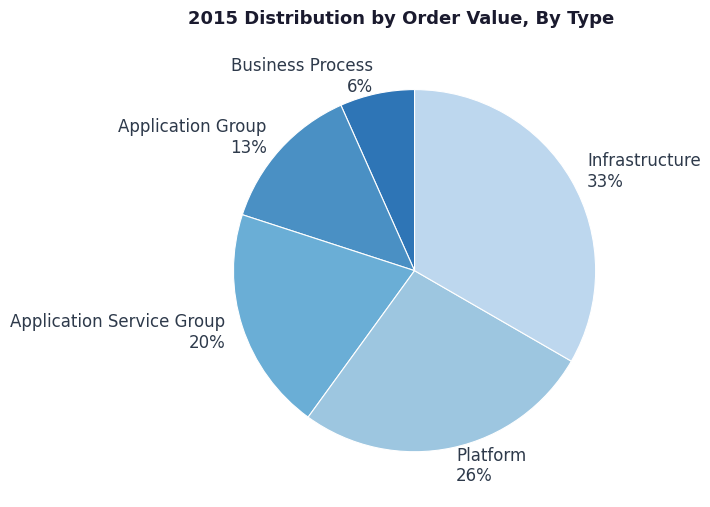

How many slices are in this pie chart?

5